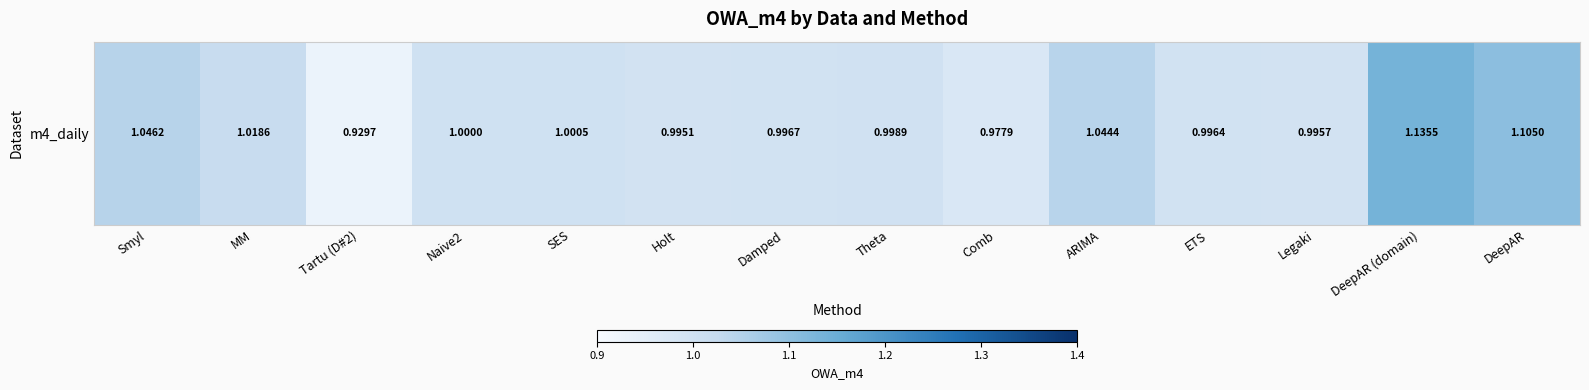

What is the sum of the values at Holt and Theta?

2.0